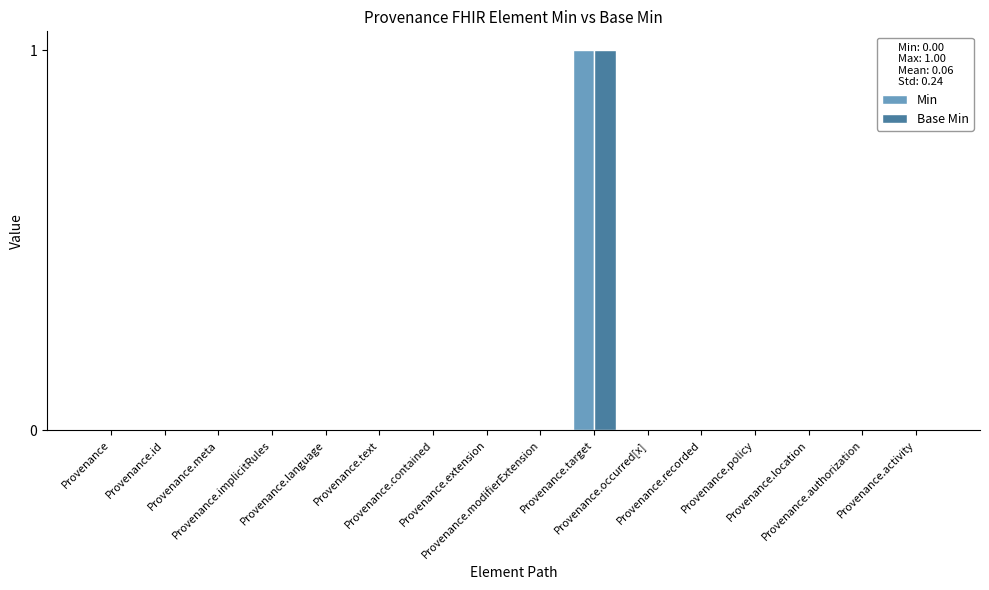

Reading left to right, transcribe all the data shown in this chart.

Min: Provenance=0	Provenance.id=0	Provenance.meta=0	Provenance.implicitRules=0	Provenance.language=0	Provenance.text=0	Provenance.contained=0	Provenance.extension=0	Provenance.modifierExtension=0	Provenance.target=1	Provenance.occurred[x]=0	Provenance.recorded=0	Provenance.policy=0	Provenance.location=0	Provenance.authorization=0	Provenance.activity=0
Base Min: Provenance=0	Provenance.id=0	Provenance.meta=0	Provenance.implicitRules=0	Provenance.language=0	Provenance.text=0	Provenance.contained=0	Provenance.extension=0	Provenance.modifierExtension=0	Provenance.target=1	Provenance.occurred[x]=0	Provenance.recorded=0	Provenance.policy=0	Provenance.location=0	Provenance.authorization=0	Provenance.activity=0